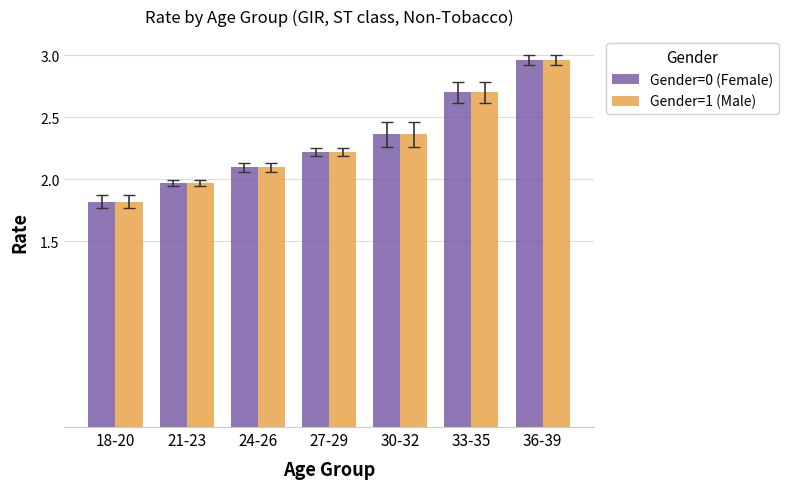

What is the minimum value for Gender=0 (Female)?

1.8